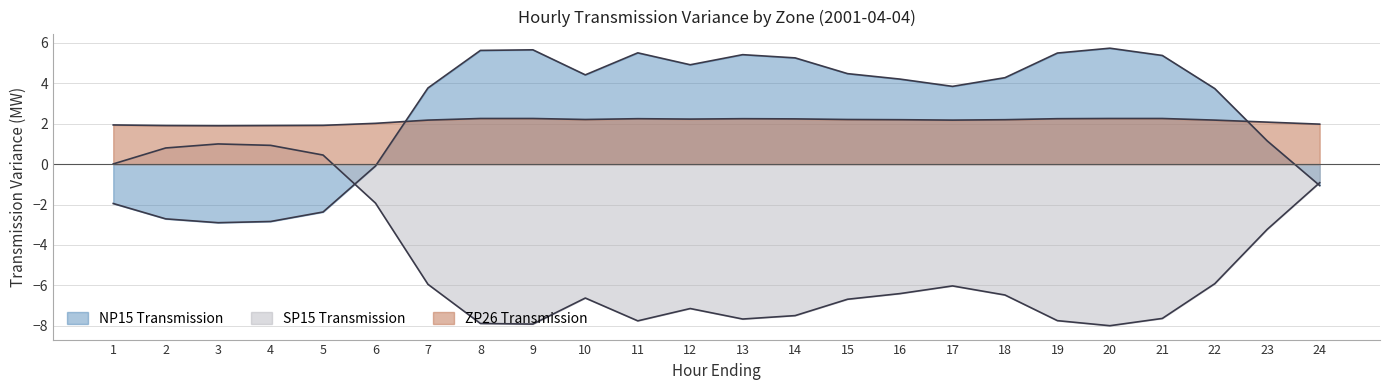

Rank the categories by SP15 Transmission value from lowest to highest.

20, 9, 8, 11, 19, 13, 21, 14, 12, 15, 10, 18, 16, 17, 7, 22, 23, 6, 24, 1, 5, 2, 4, 3